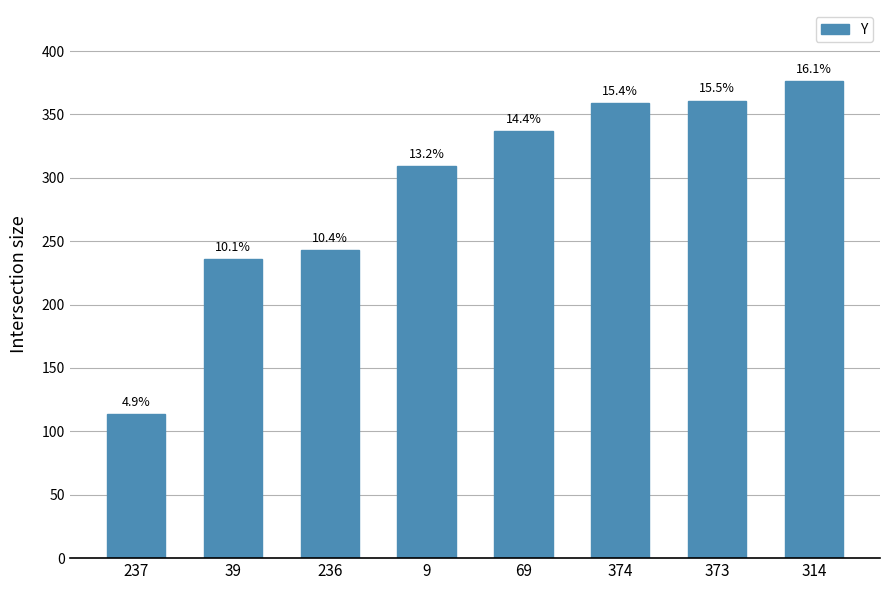

Reading right to left, transcribe all the data shown in this chart.

376	361	359	337	309	243	236	114